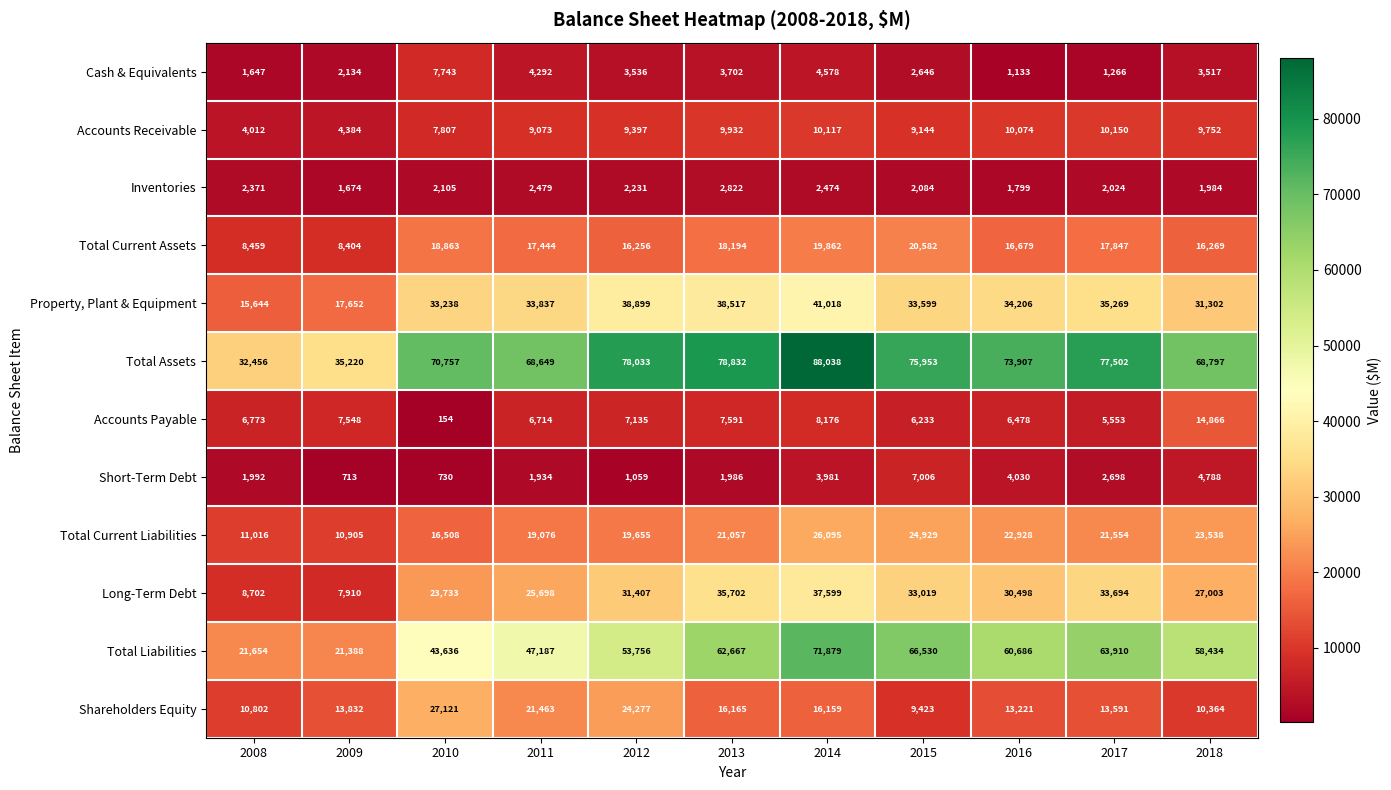

Which series has the largest total across all categories?

Total Assets